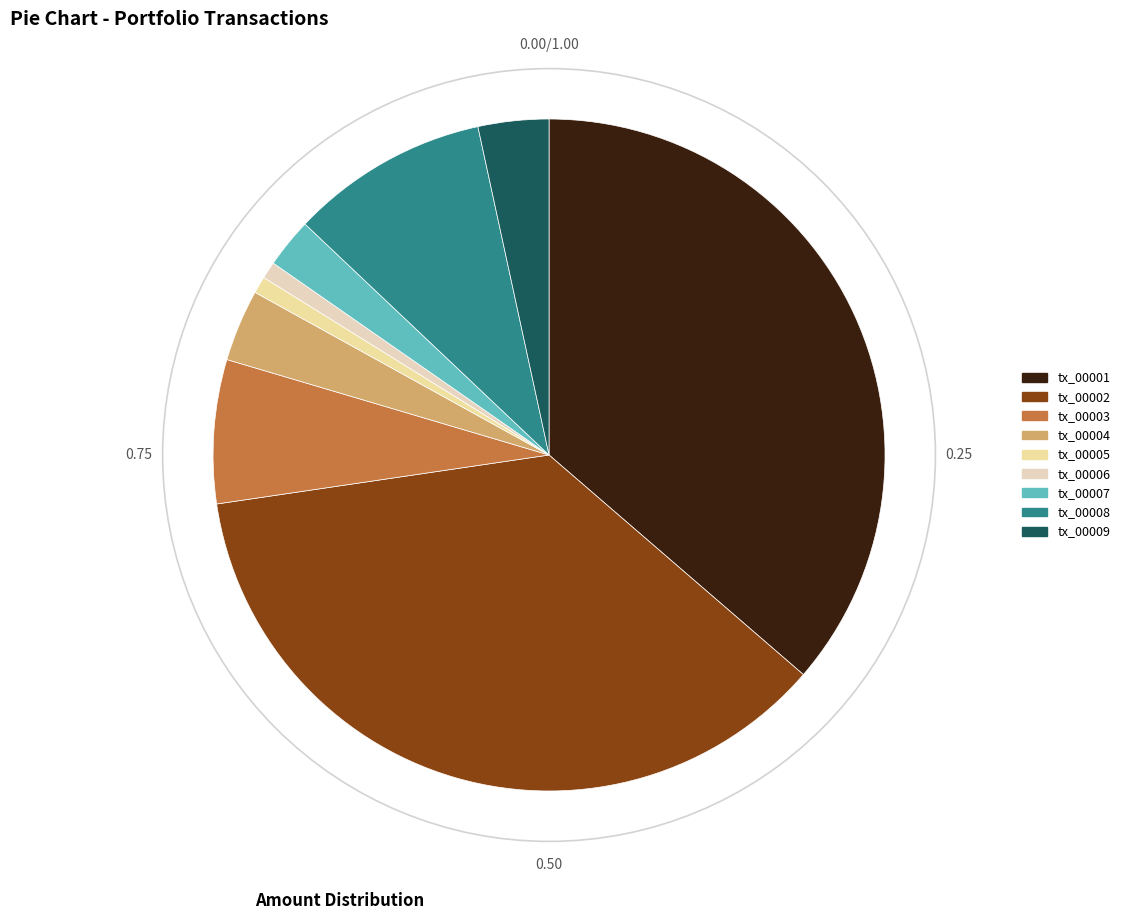

Is tx_00004 the majority of the pie?

No